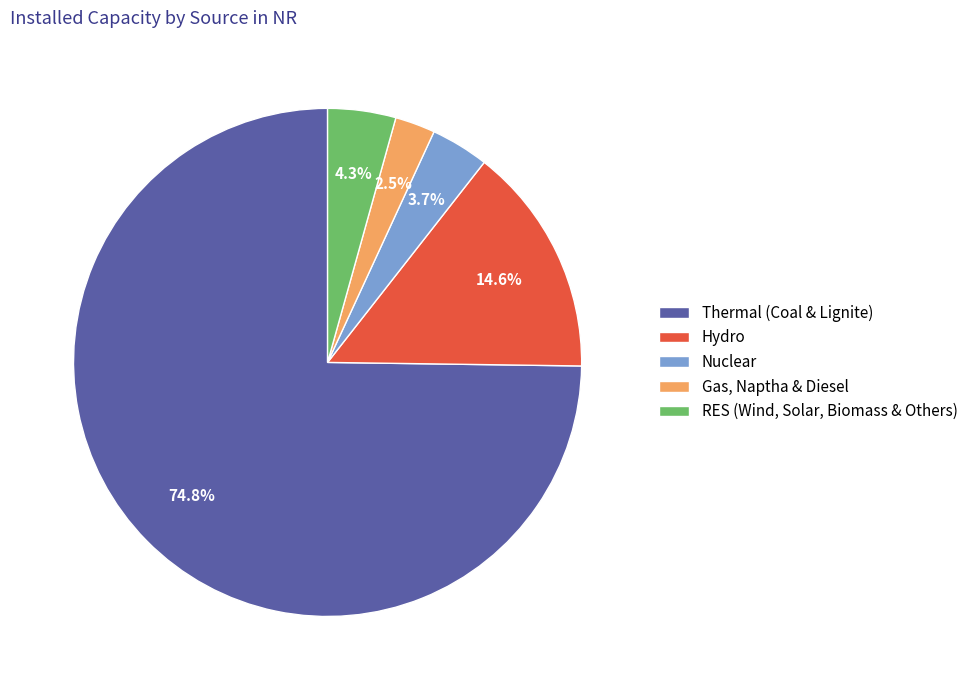

What is the smallest slice in the pie chart?

Gas, Naptha & Diesel